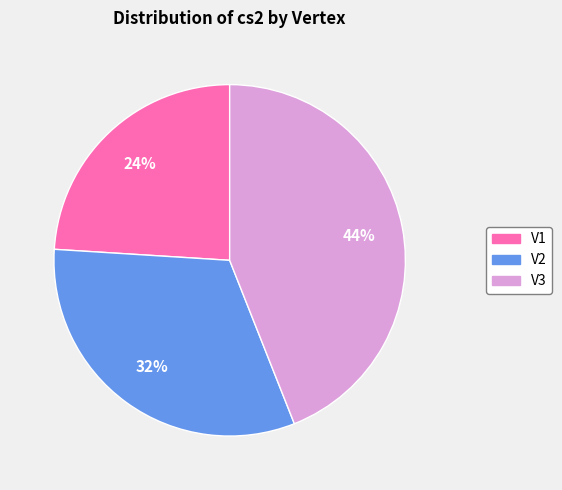

To the nearest percent, what portion does V2 represent?

32%